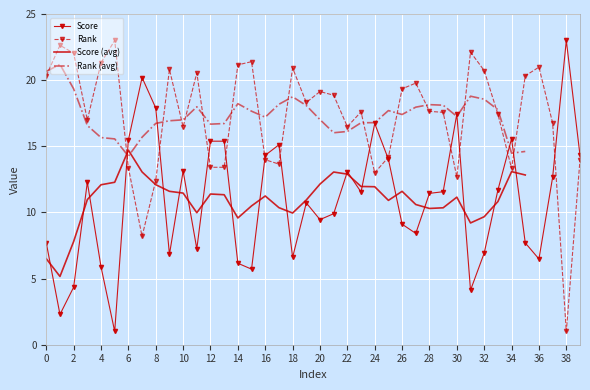

True or false: Score has a value of 12.3 at 3.

True